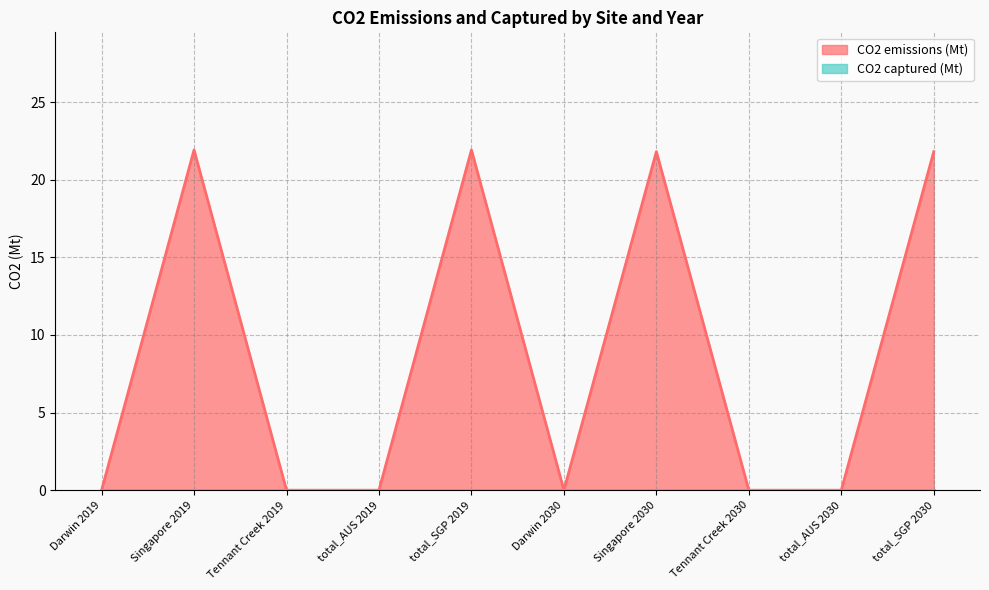

True or false: the data shows -12.2 at Tennant Creek 2030.

False